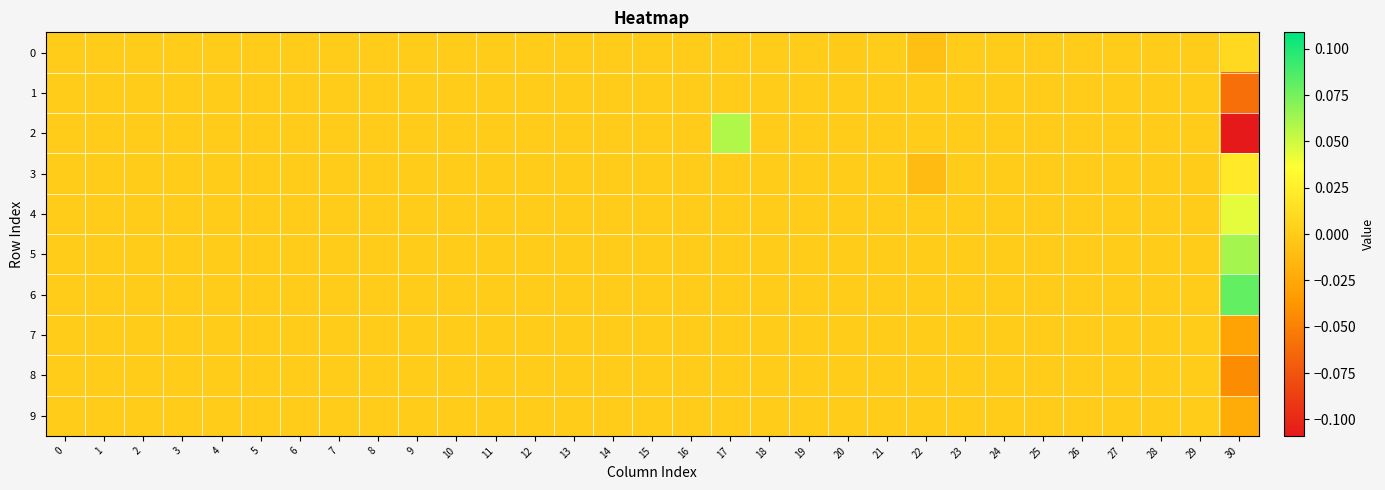

Between 22 and 8, which is larger?

8